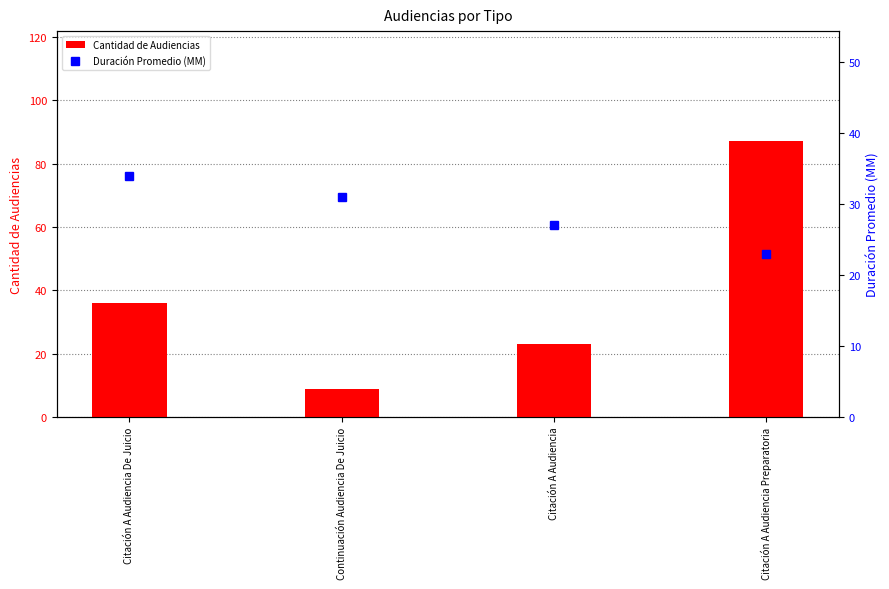

What is the greatest value displayed?

87